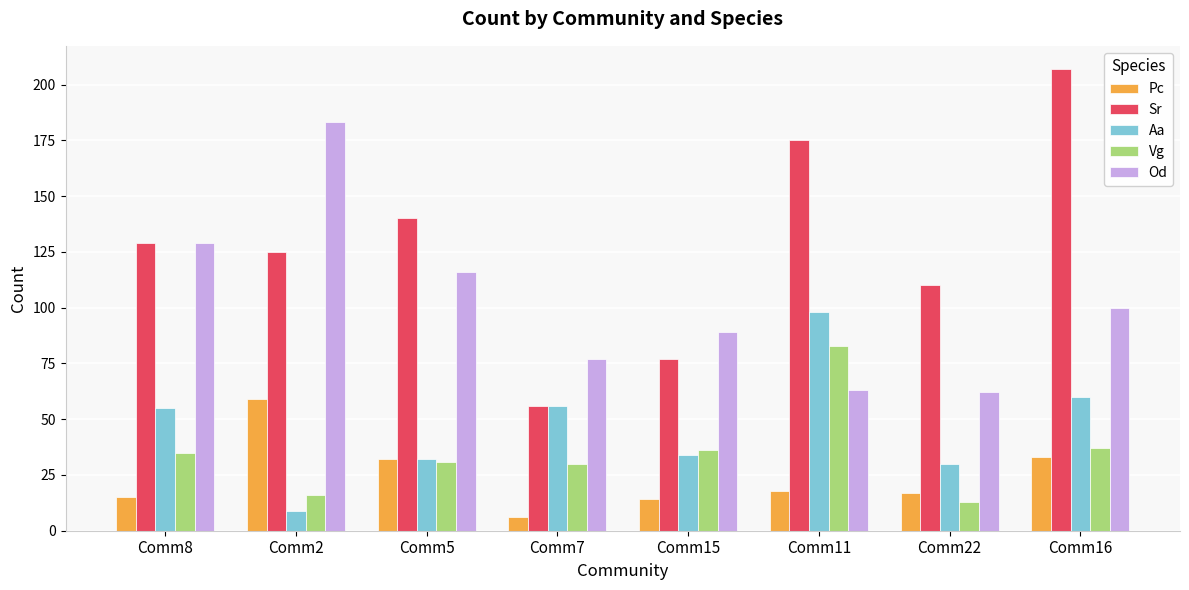

List the series in order of their peak value, highest first.

Sr, Od, Aa, Vg, Pc